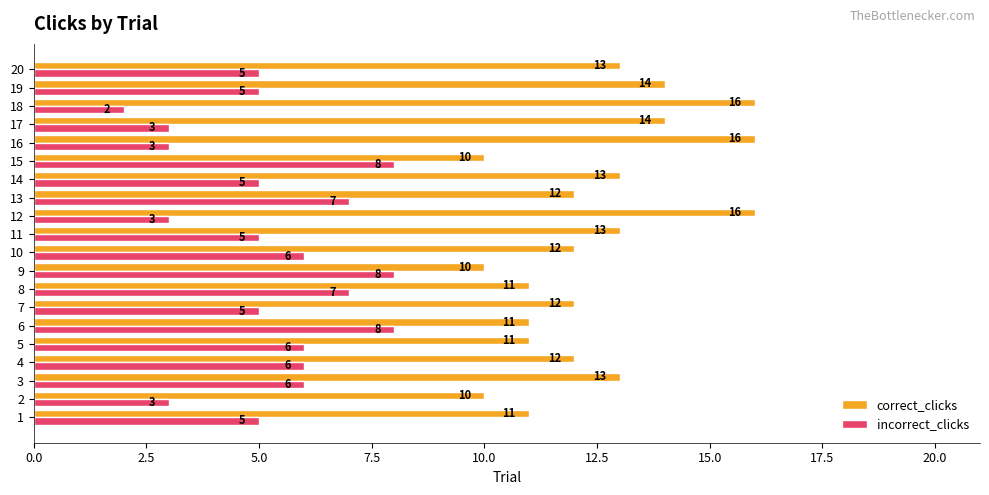

What is the total value across all series at 13?

19